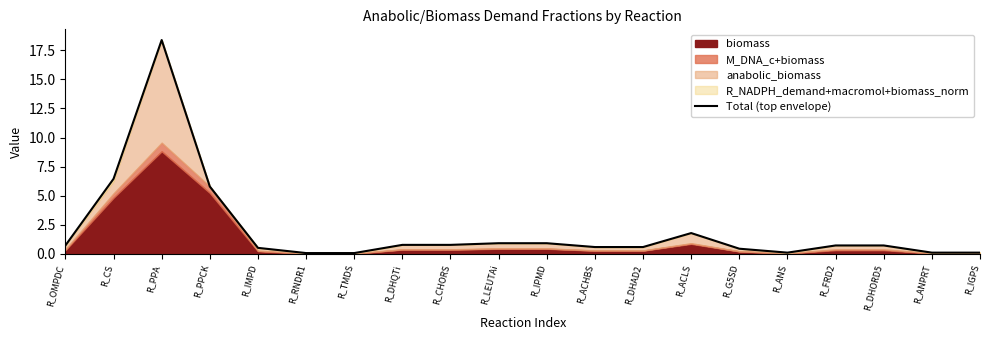

Where is the first local minimum?

R_ANS